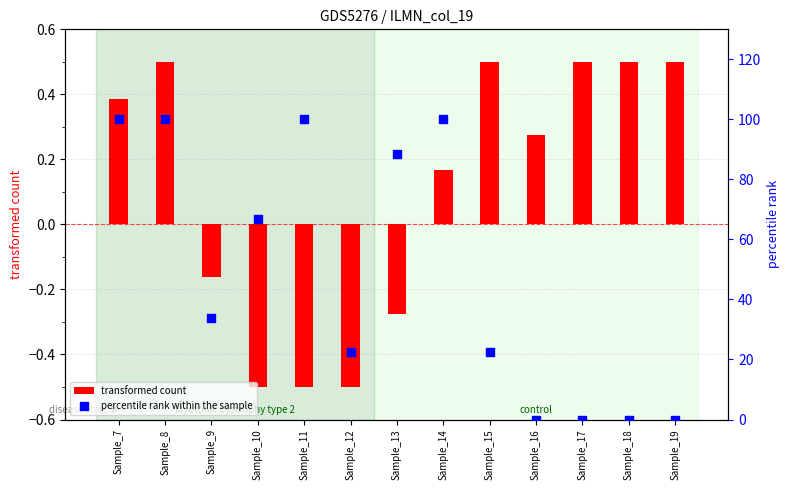

Which series has the largest total across all categories?

percentile rank within the sample